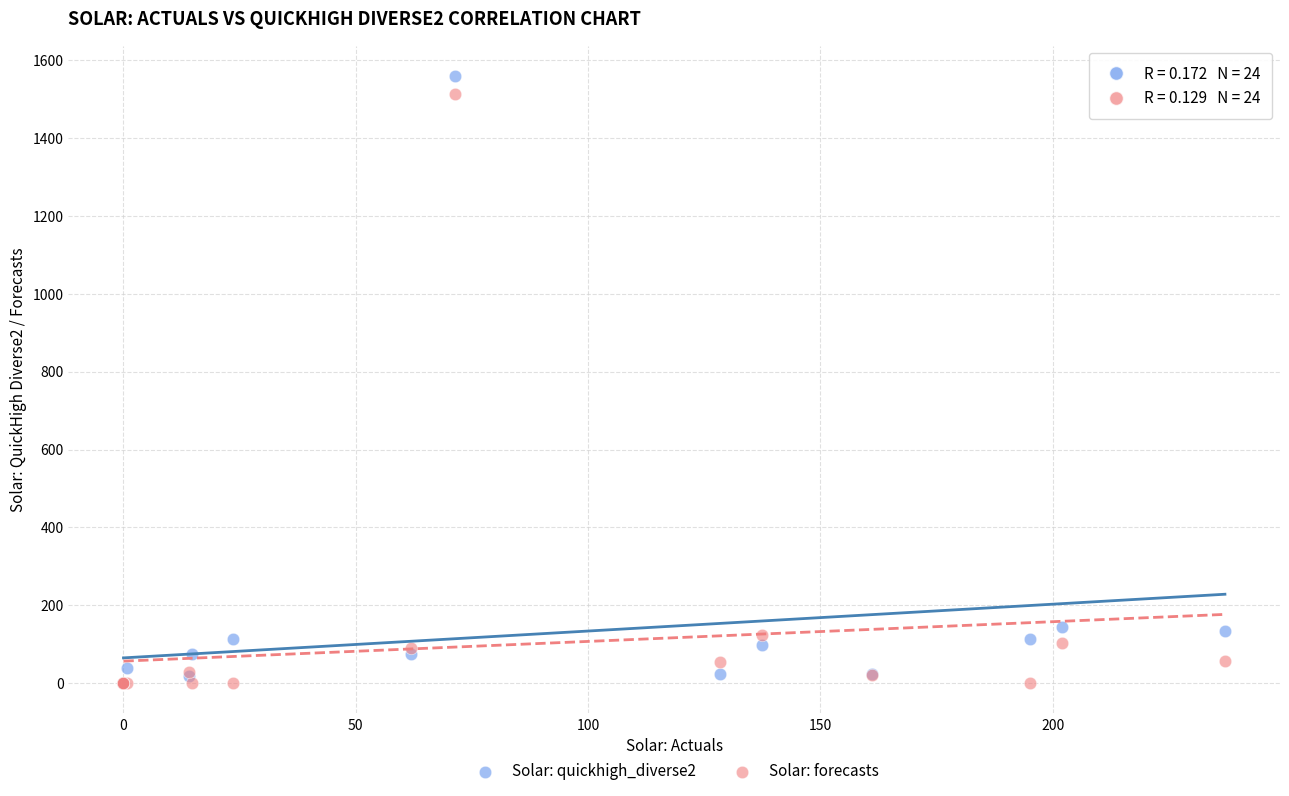

Which series has the largest Y range (max minus min)?

Solar: quickhigh_diverse2